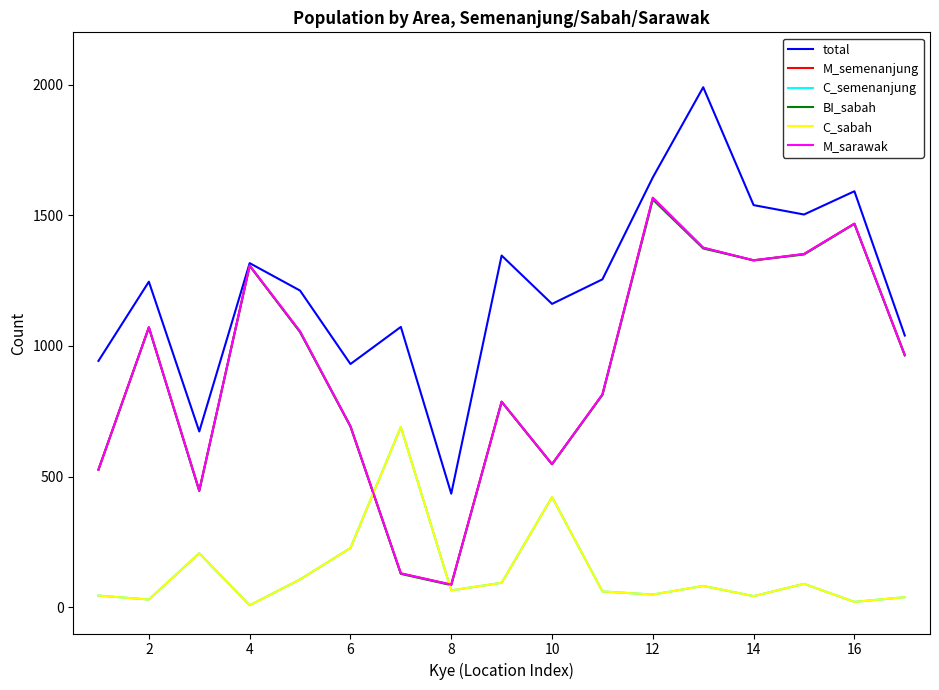

How many lines are shown in the chart?

6